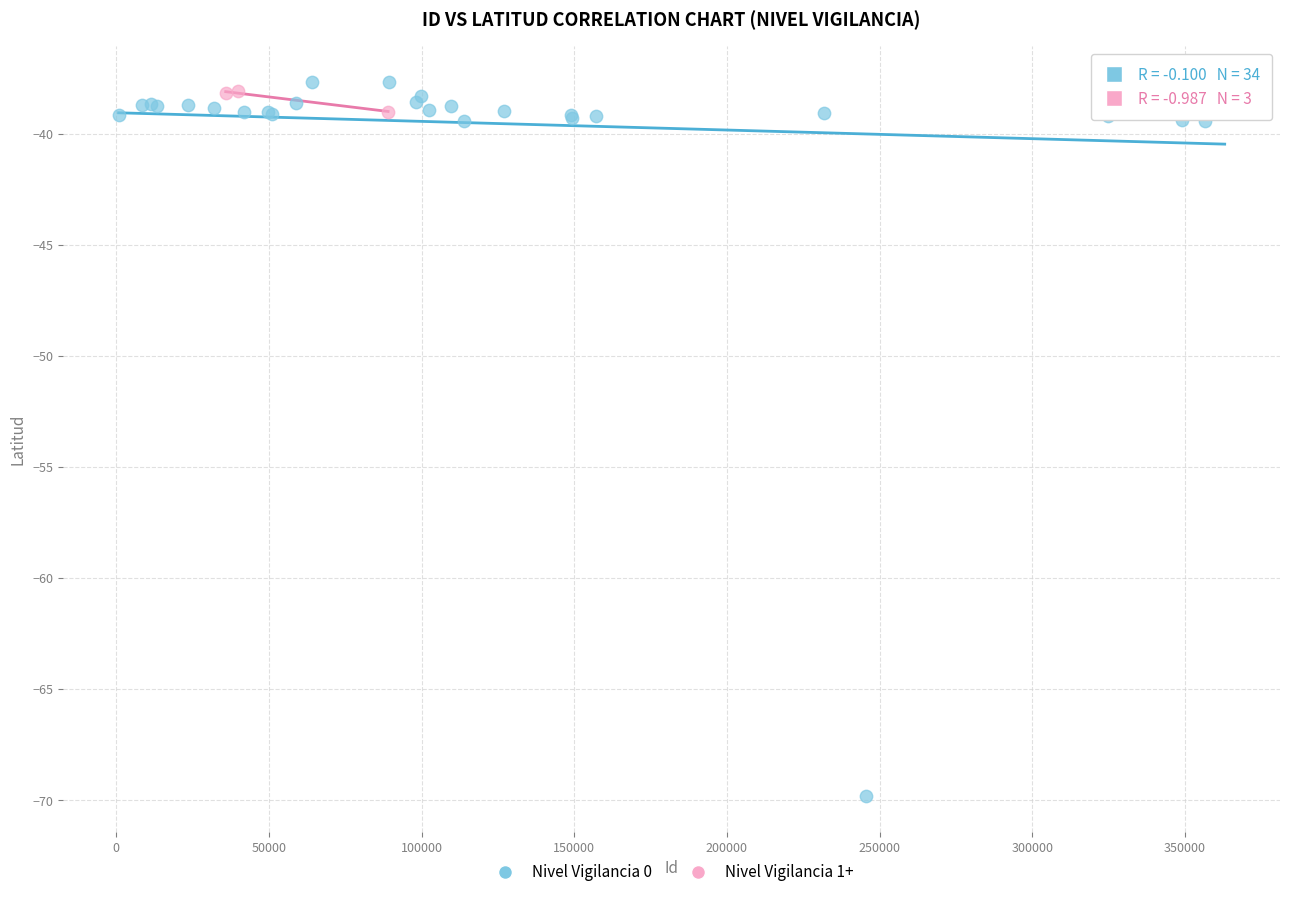

Which series has the largest Y range (max minus min)?

Nivel Vigilancia 0